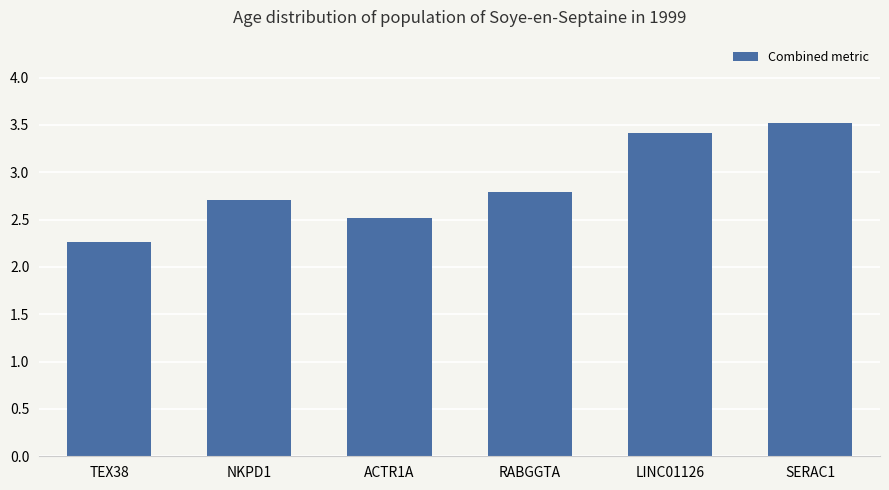

How many bars are there in total?

6